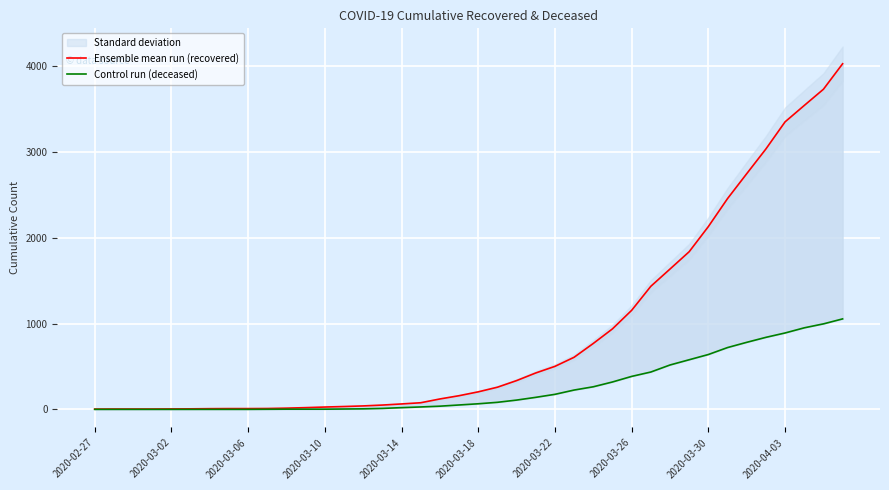

Is this an area chart (filled region under the line)?

No